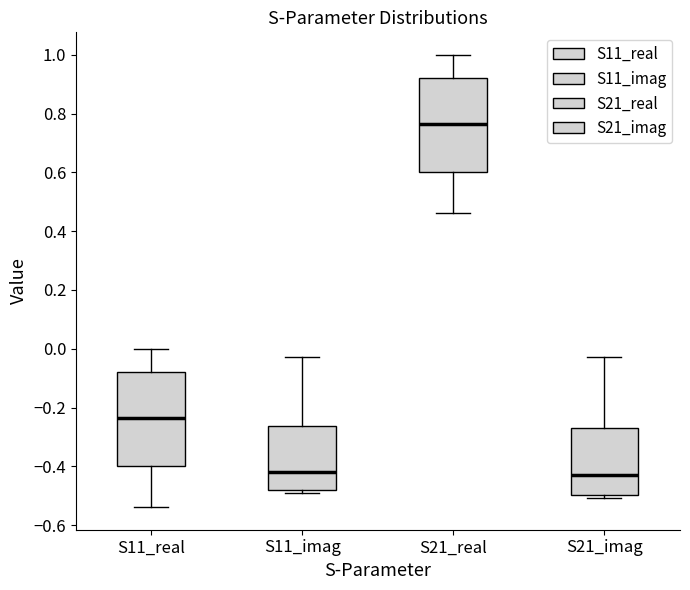

Reading left to right, read every box against the y-axis: the position of its median line, the range the box covers, and the ends of its whiskers. The values are not printed on the chart, so give them approximately, as read against the axis.

S11_real: median -0.24, box -0.40 to -0.08, whiskers -0.54 to 0.00
S11_imag: median -0.42, box -0.48 to -0.26, whiskers -0.50 to -0.02
S21_real: median 0.76, box 0.60 to 0.92, whiskers 0.46 to 1.00
S21_imag: median -0.42, box -0.50 to -0.26, whiskers -0.50 (just below the box's lower edge) to -0.02